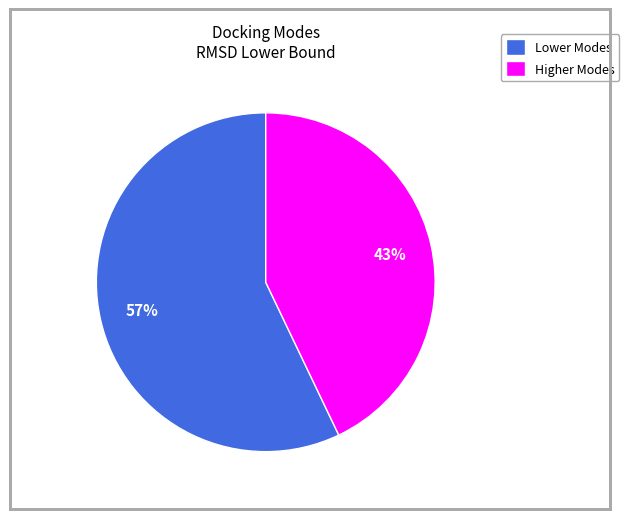

Rank the categories by value from lowest to highest.

Higher Modes, Lower Modes